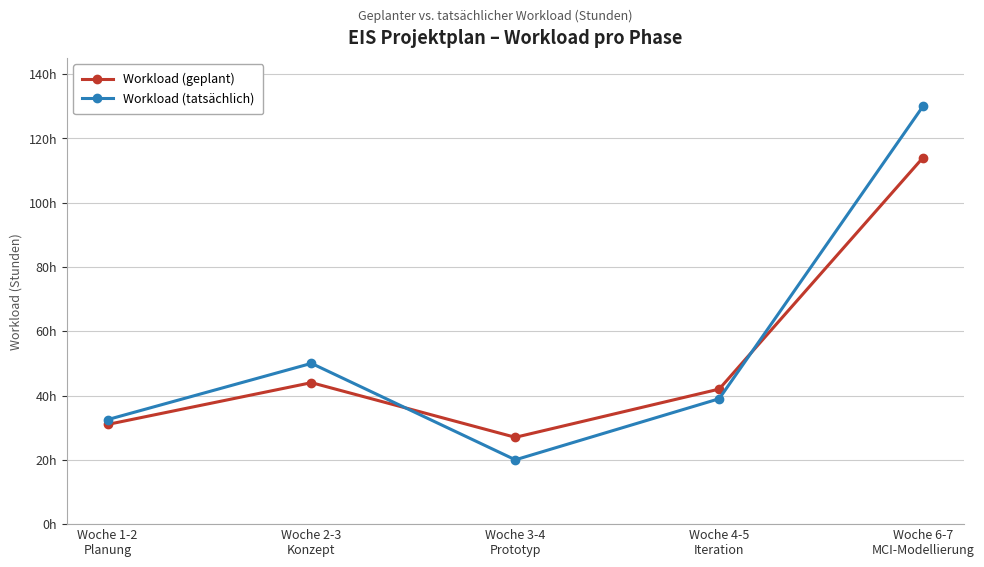

What is the label of the 3rd point from the right?

Woche 3-4
Prototyp